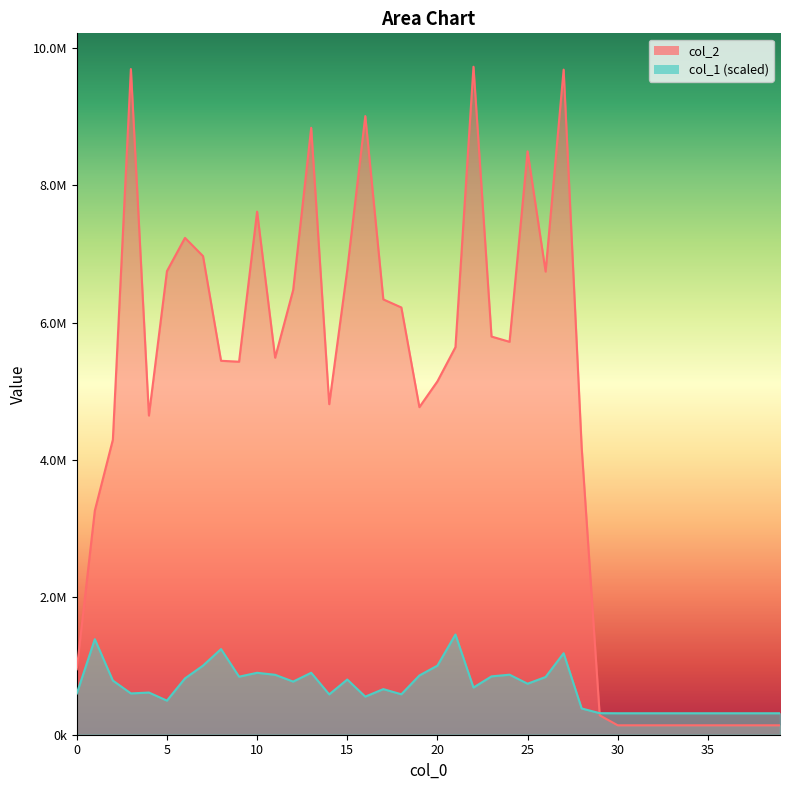

At which label is col_2 closest to 4931145?

14